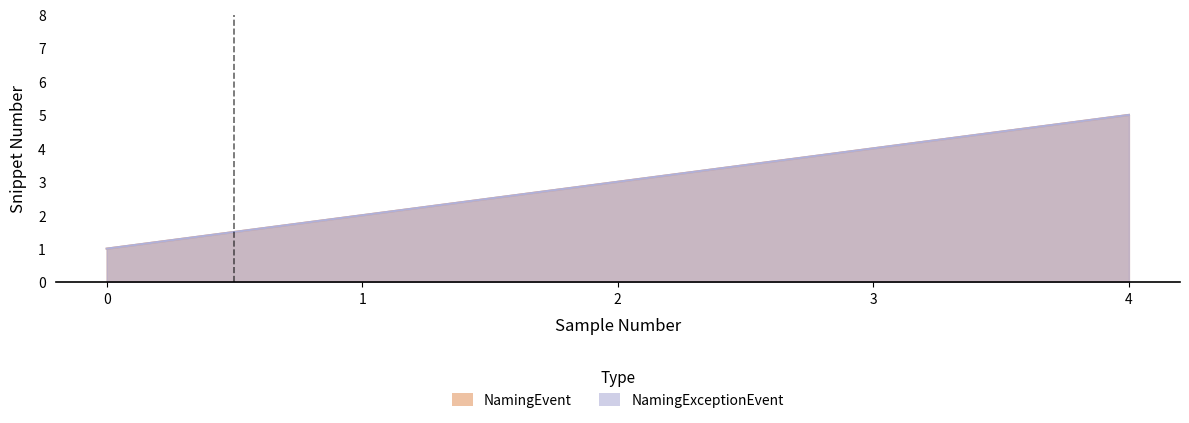

Where does the NamingExceptionEvent series first go above 3?

3